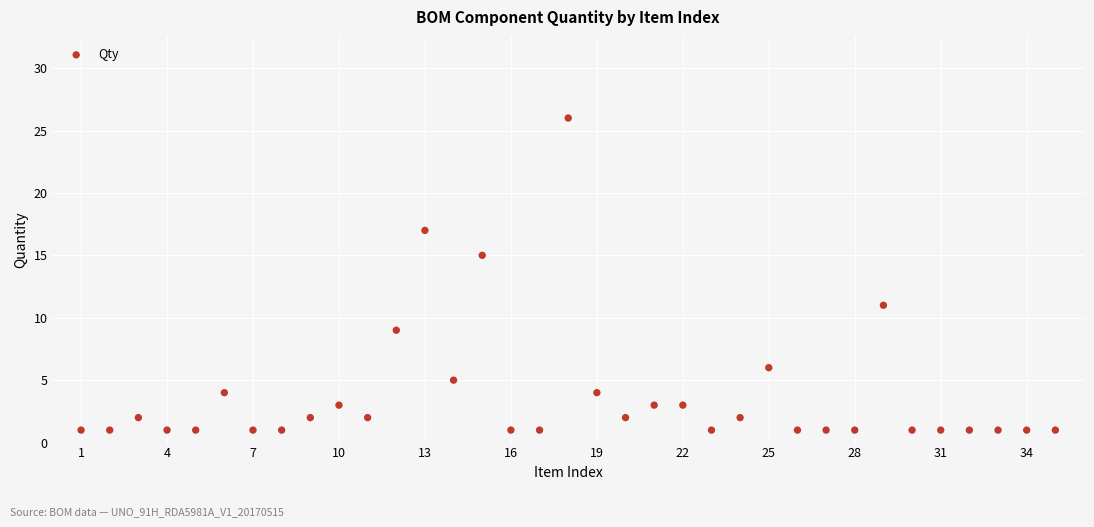

What is the range of Y values (max minus min)?

25